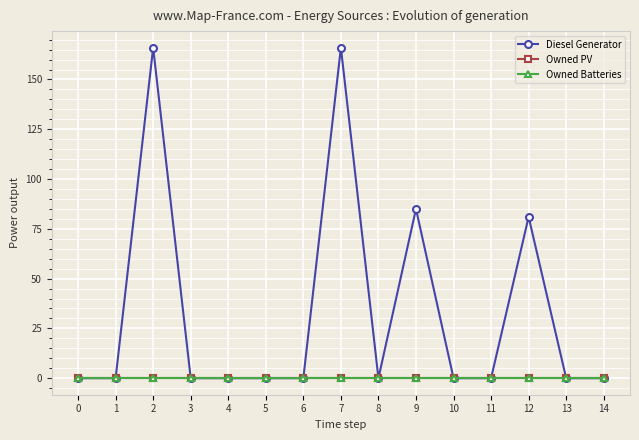

Reading right to left, list all the values displayed in this chart.

Diesel Generator: 0	0	81	0	0	85	0	166	0	0	0	0	166	0	0
Owned PV: 0	0	0	0	0	0	0	0	0	0	0	0	0	0	0
Owned Batteries: 0	0	0	0	0	0	0	0	0	0	0	0	0	0	0